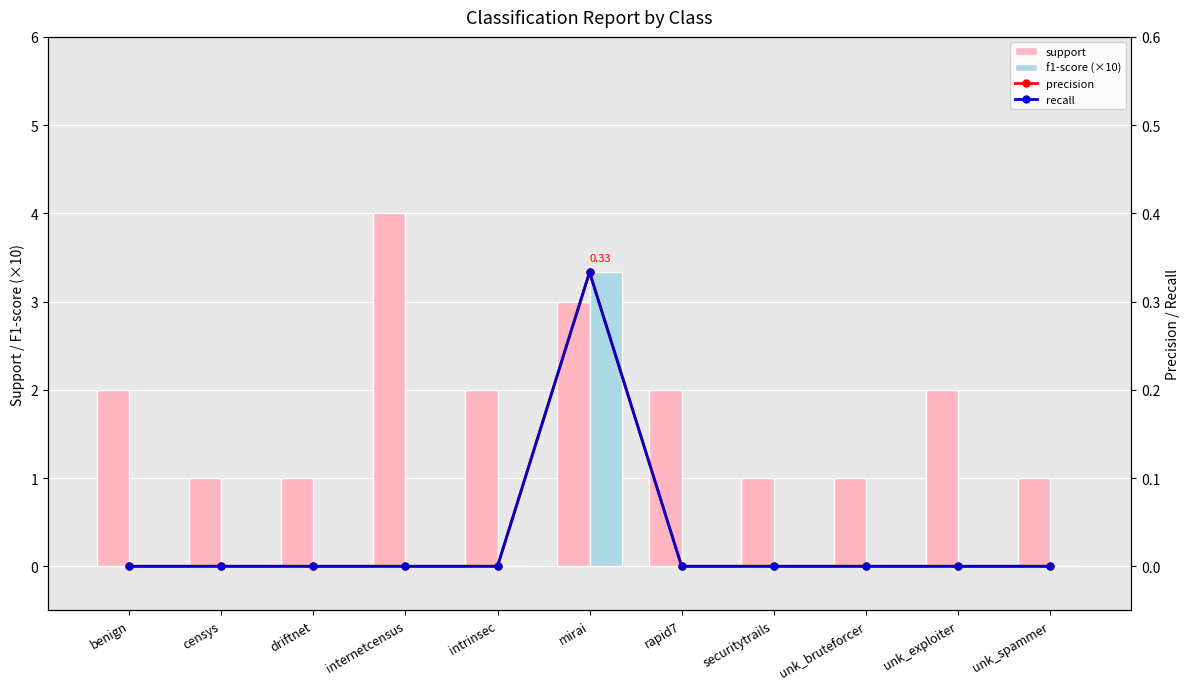

True or false: recall has a value of 0.3 at mirai.

True